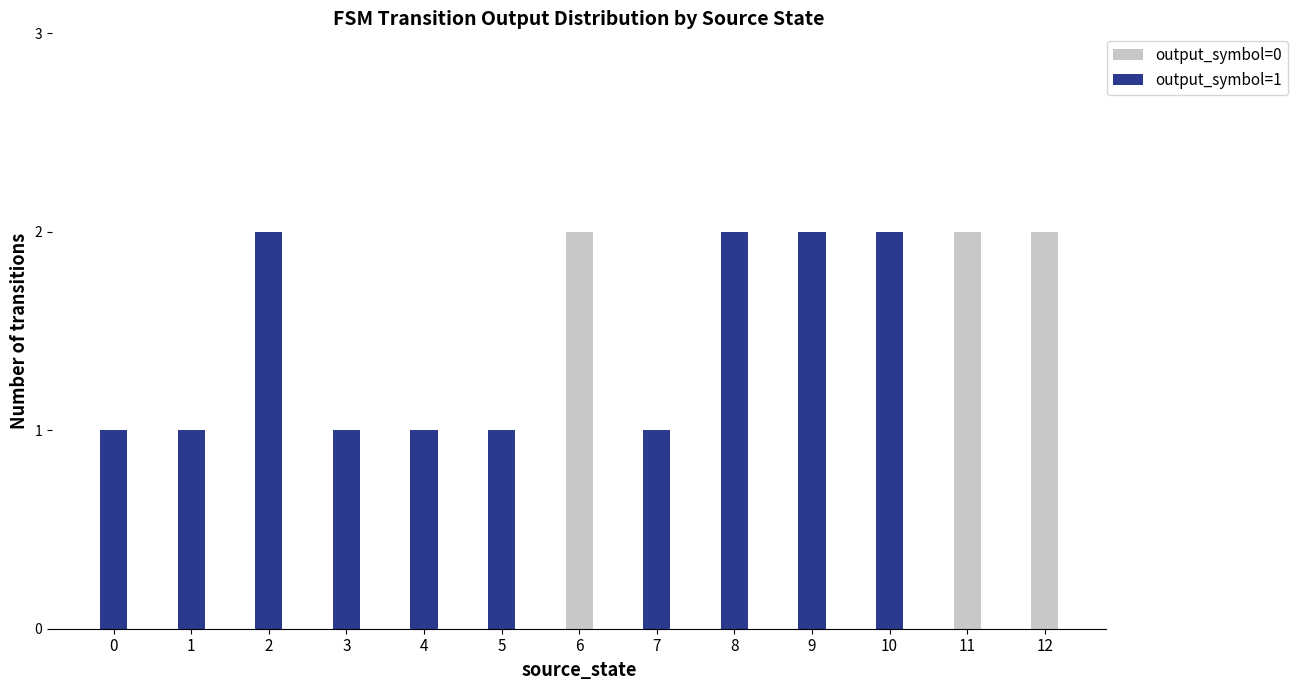

At how many categories does at least one series exceed 1?

7